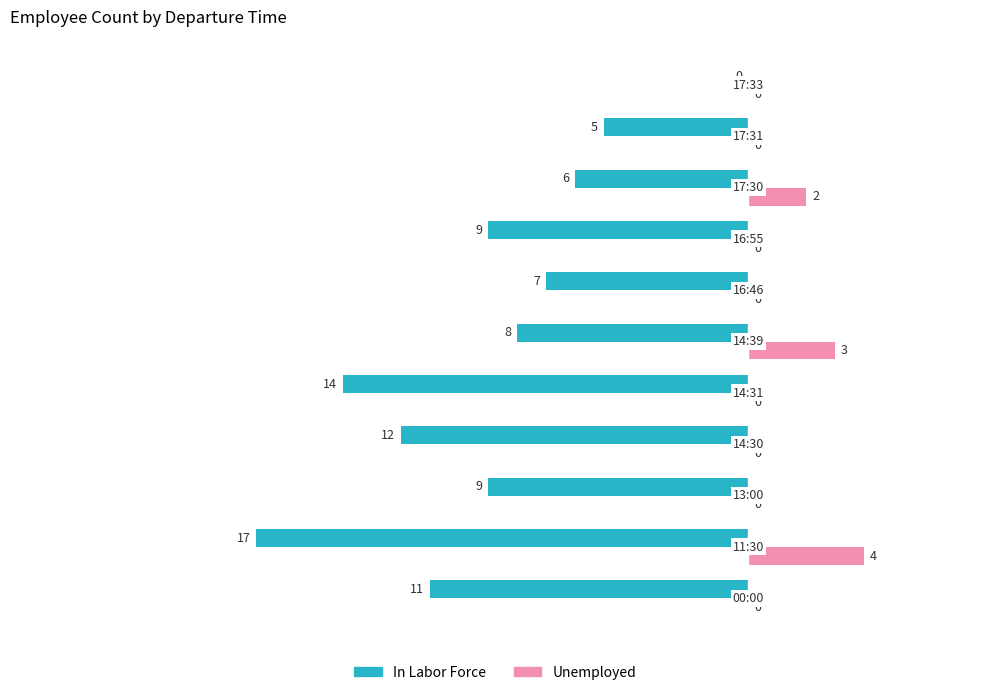

Which series has the largest total across all categories?

Unemployed